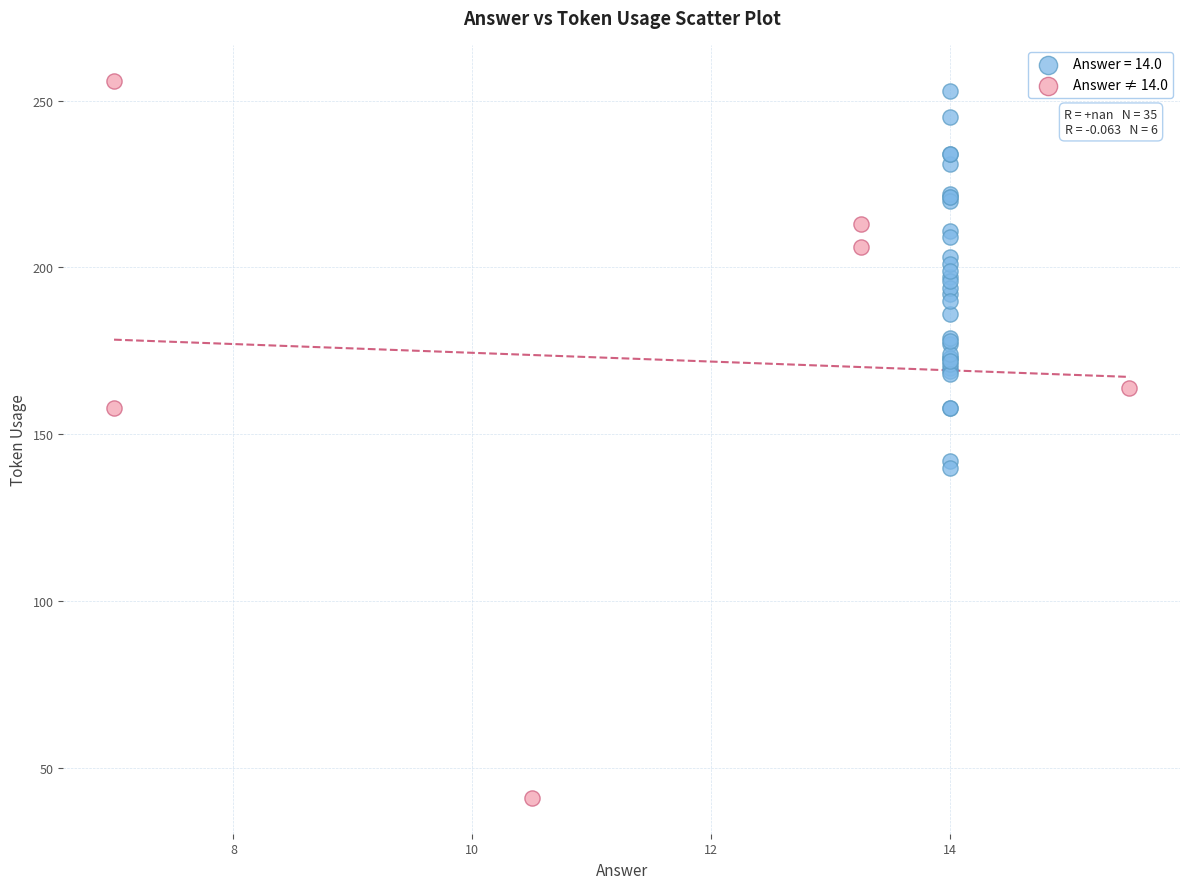

Which series has the largest Y range (max minus min)?

Answer ≠ 14.0